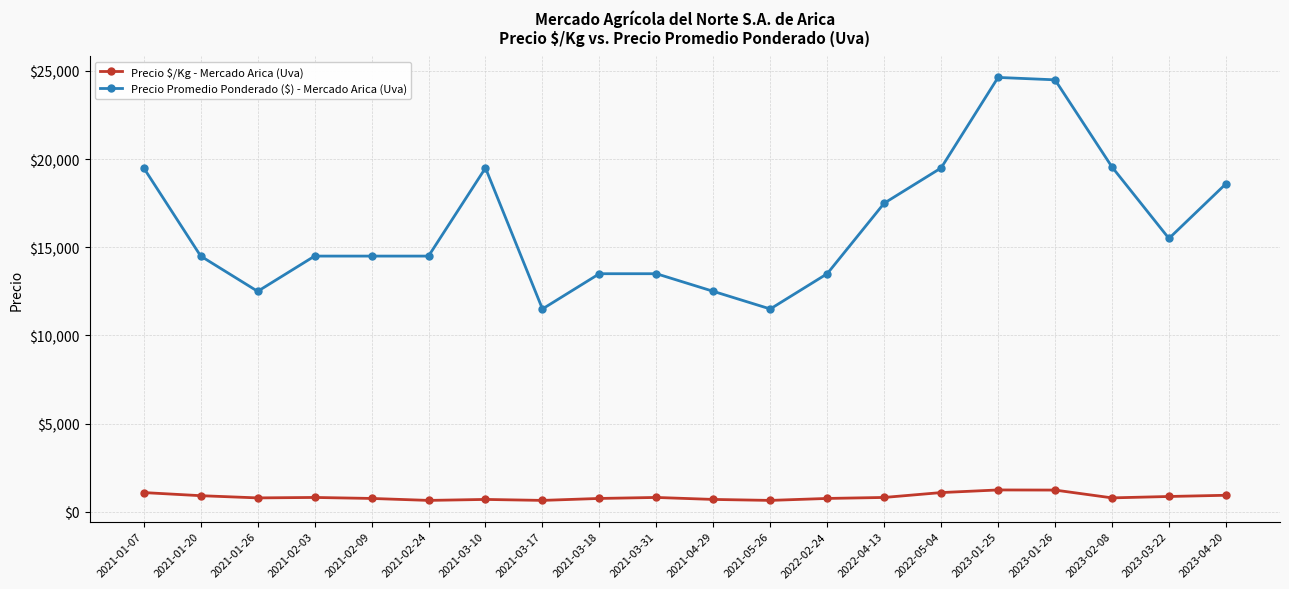

Is it true that Precio $/Kg - Mercado Arica (Uva) equals 694 at 2021-04-29?

True